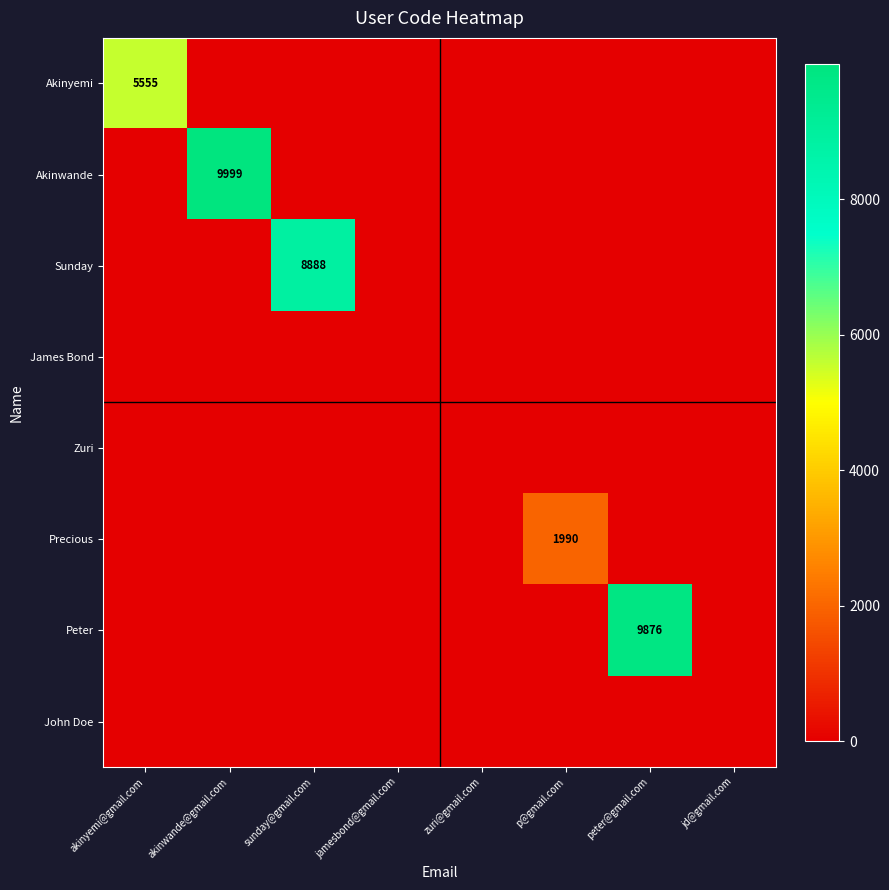

What is the sum of the Sunday values at sunday@gmail.com and jd@gmail.com?

8888